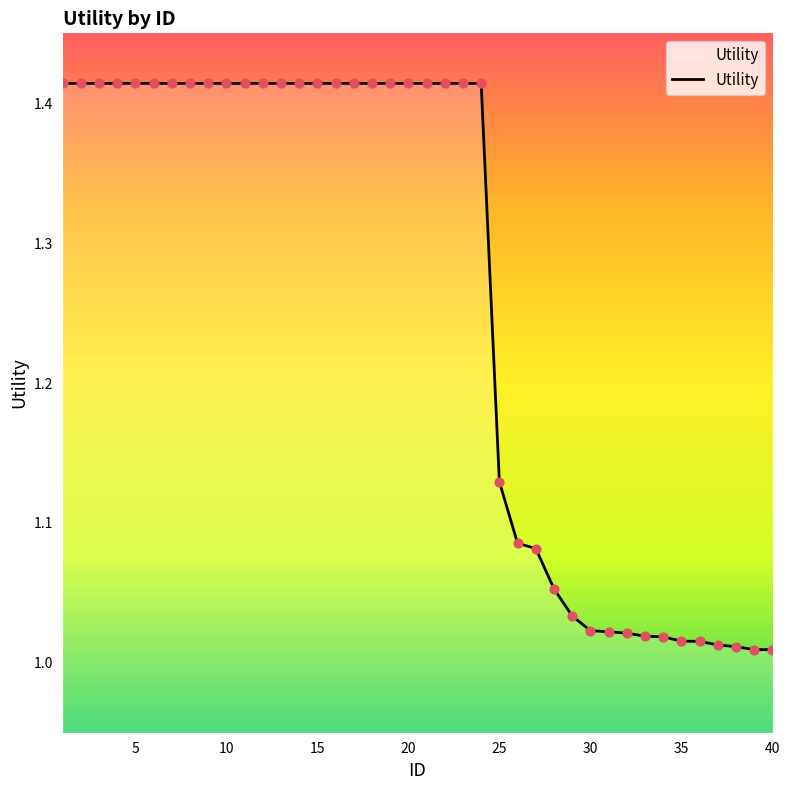

What is the difference between the maximum and minimum values?

0.4